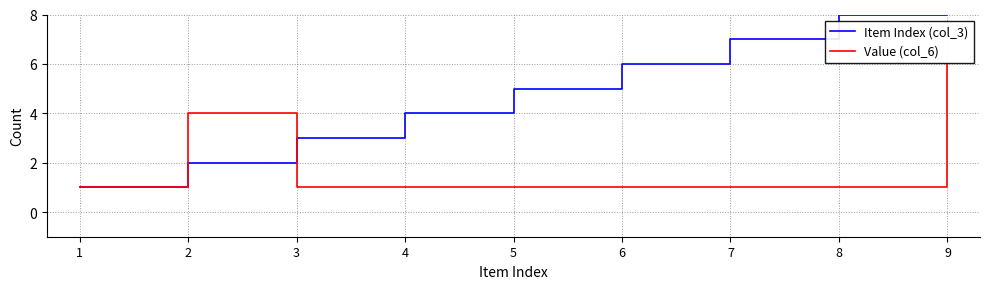

What is the total value across all series at 6?

7